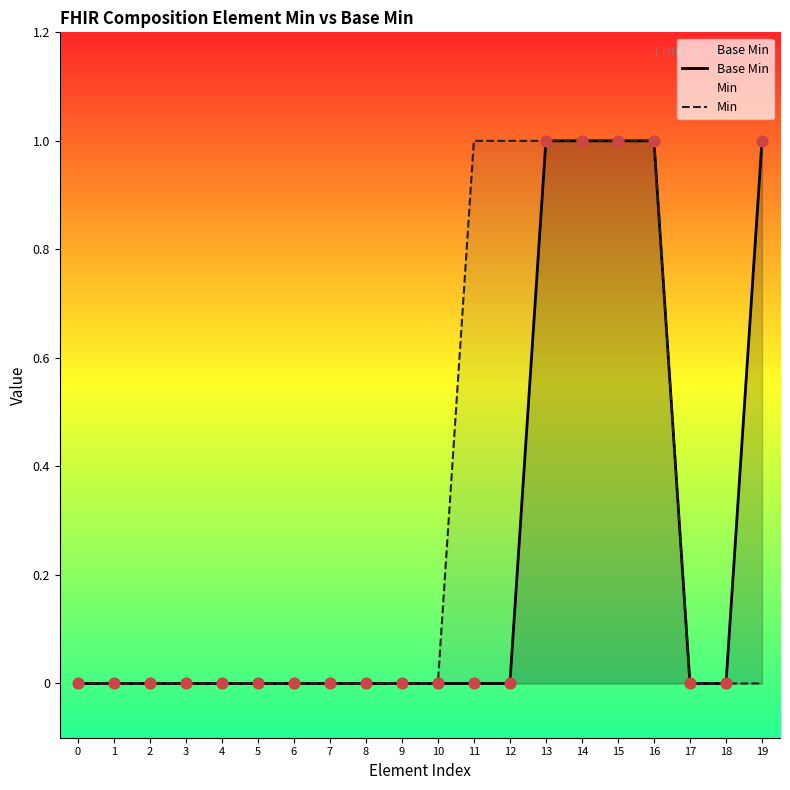

Which series contains the highest Y value?

Base Min